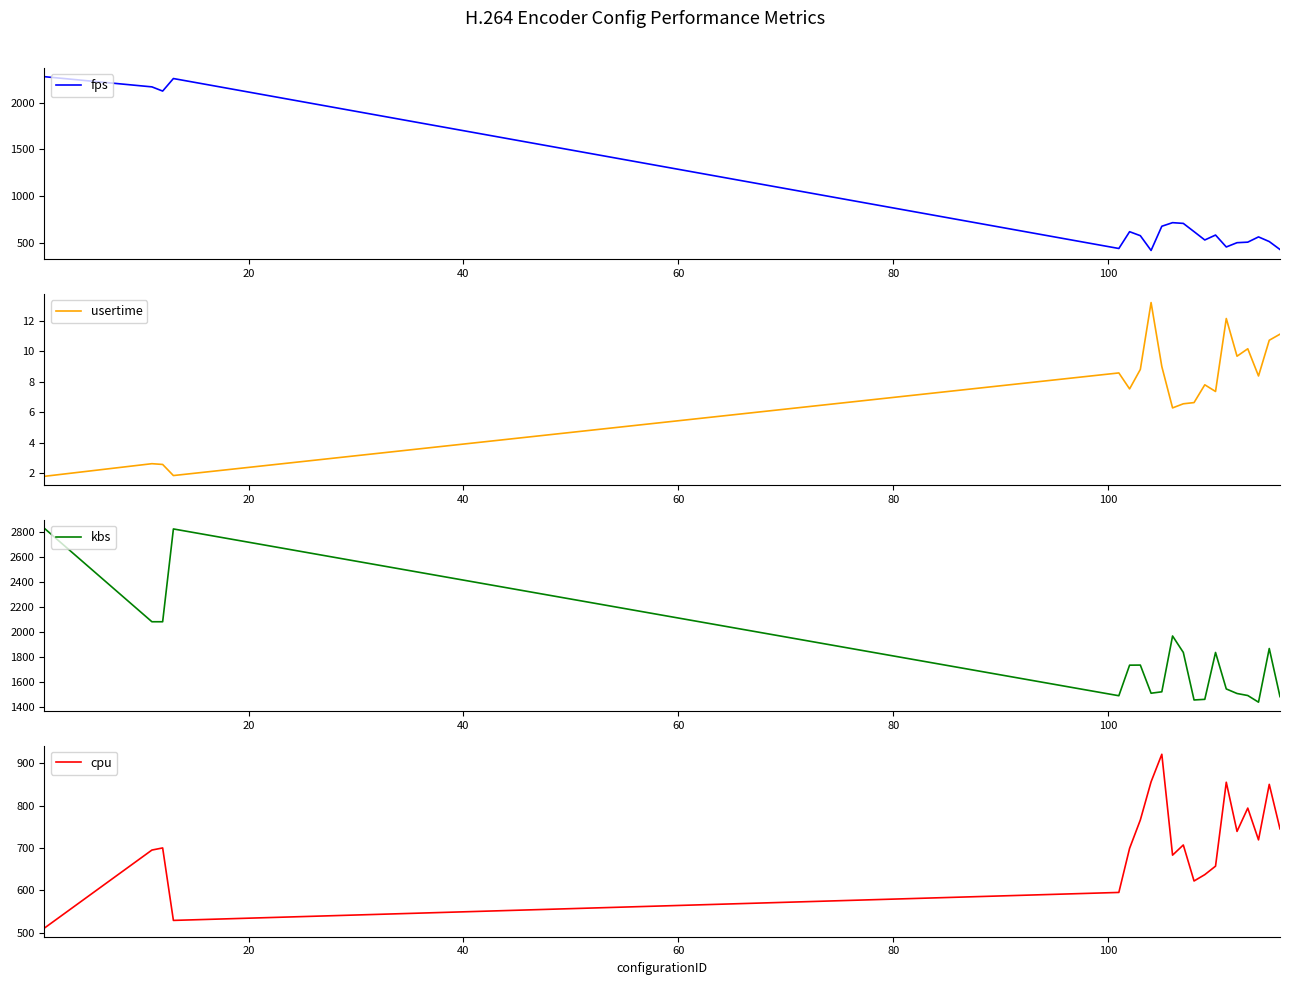

What is the minimum value for cpu?

511